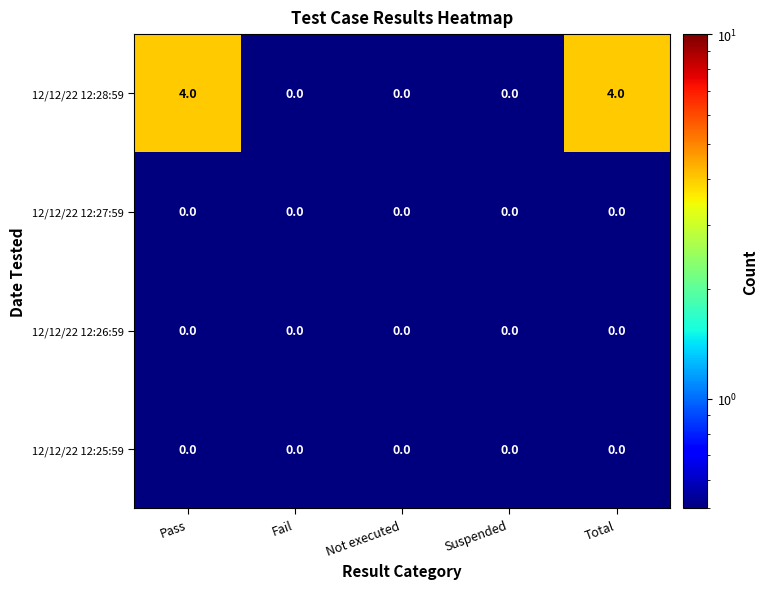

True or false: 12/12/22 12:27:59 has a value of 0 at Suspended.

True